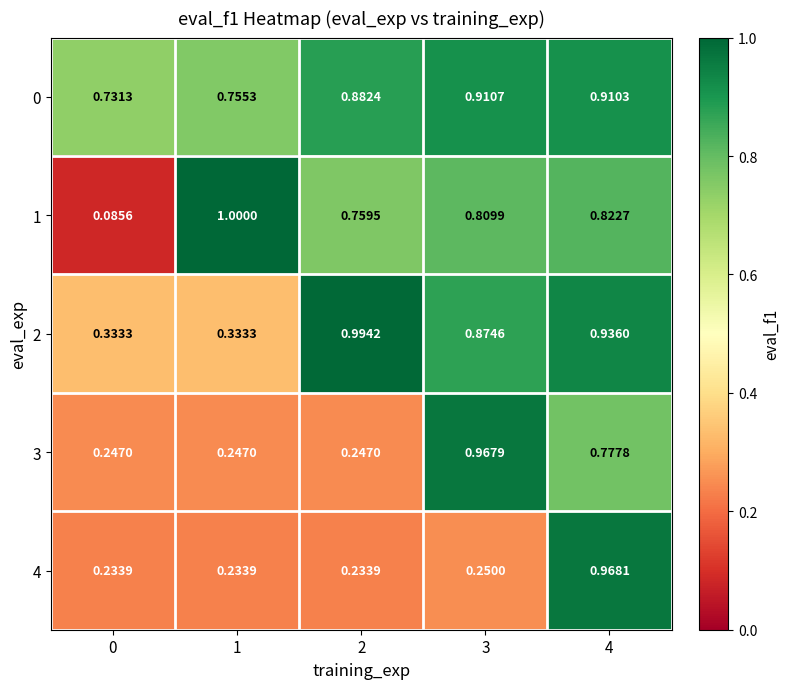

Is the value of 4 at 4 greater than the value of 0 at 4?

Yes